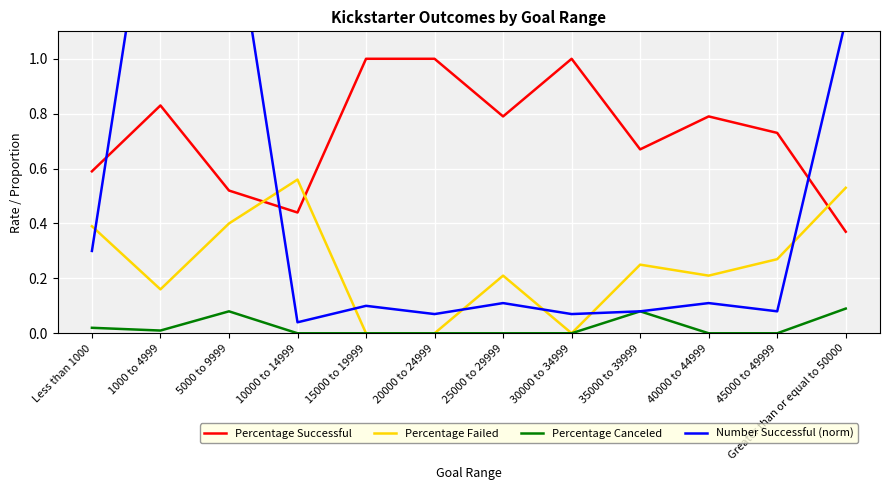

Which series has the largest range (max minus min)?

Number Successful (norm)